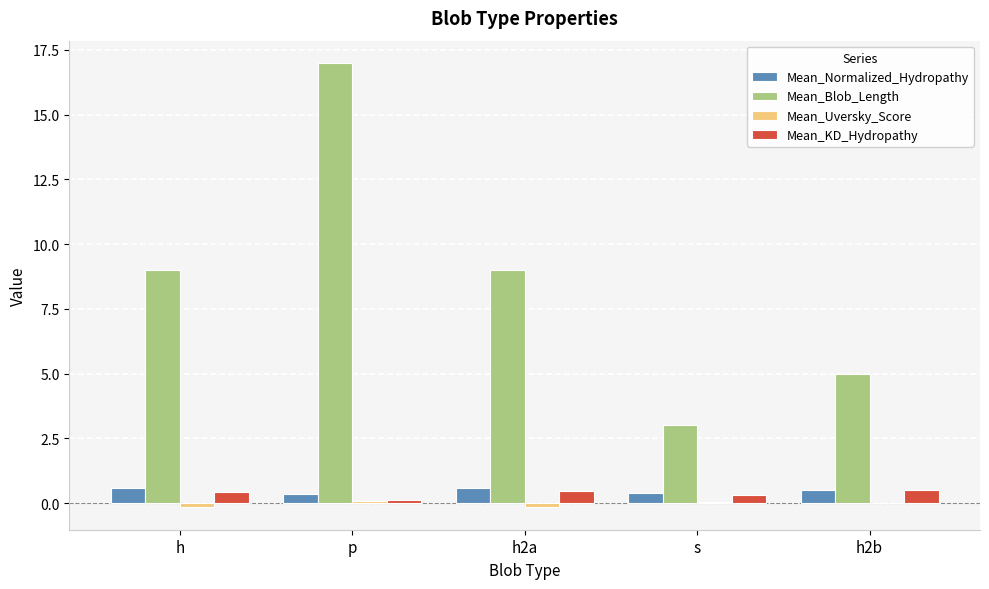

At which category does the chart reach its peak across all series?

p